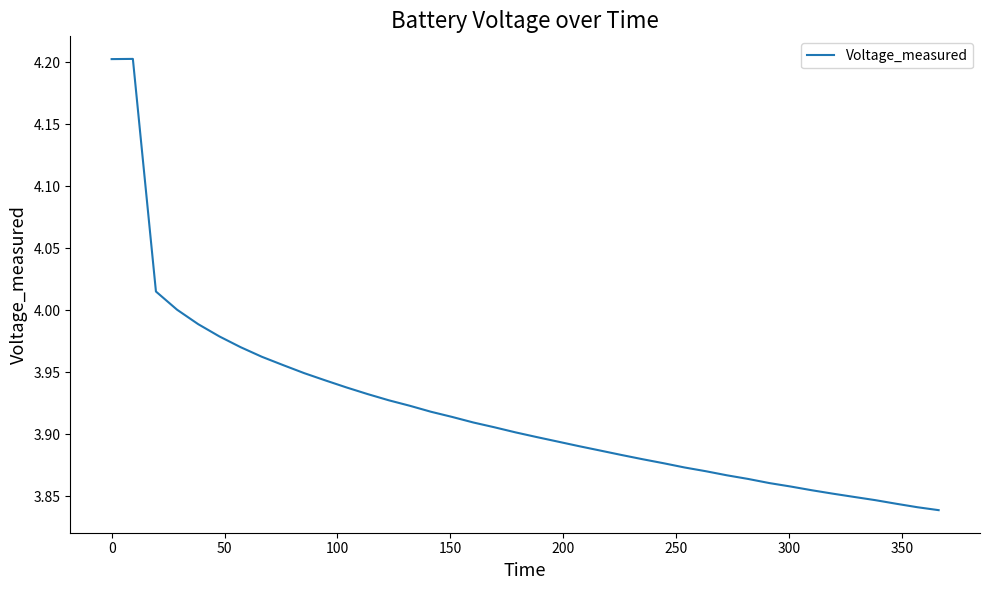

What is the difference between the second highest and minimum values?

0.4